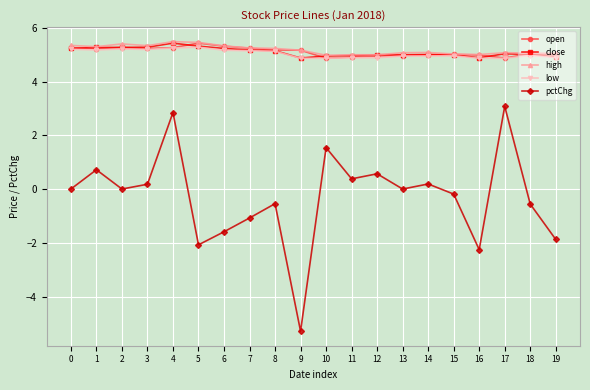

What is the difference between the highest and lowest values at 16?

7.3